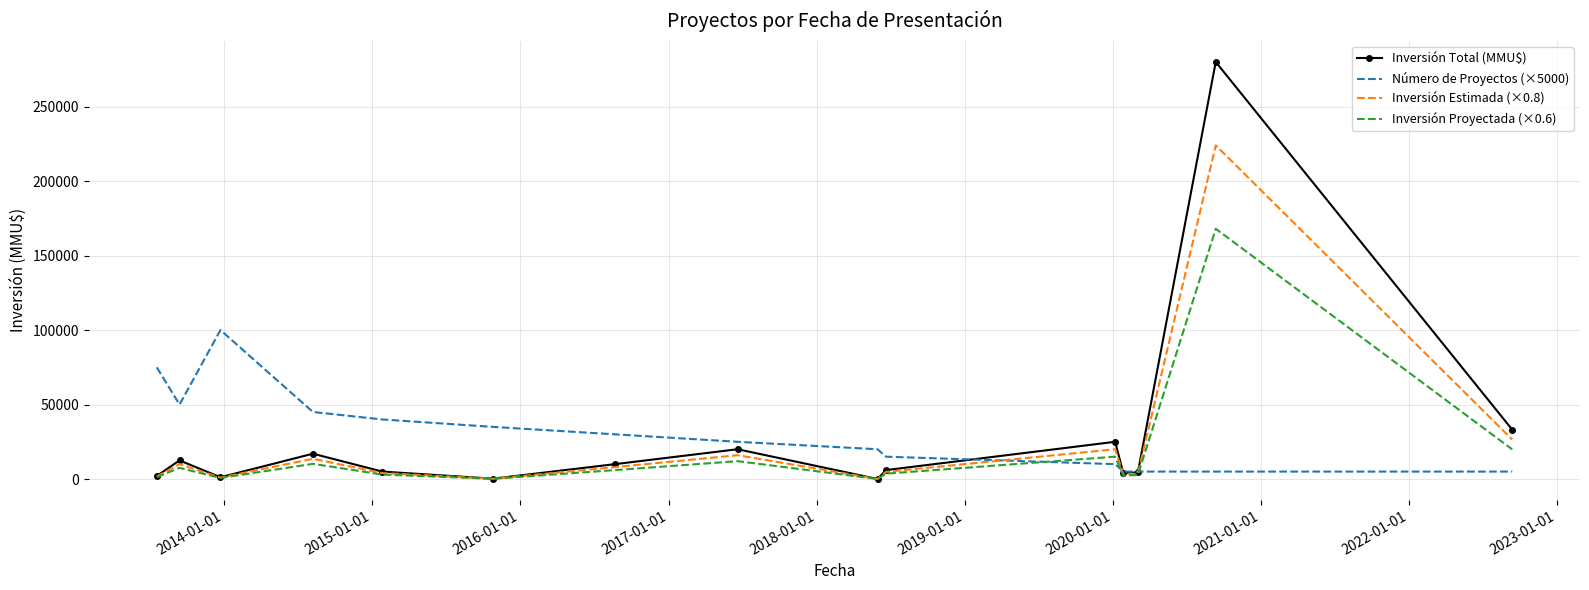

Which series has the widest spread of values?

Inversión Total (MMU$)